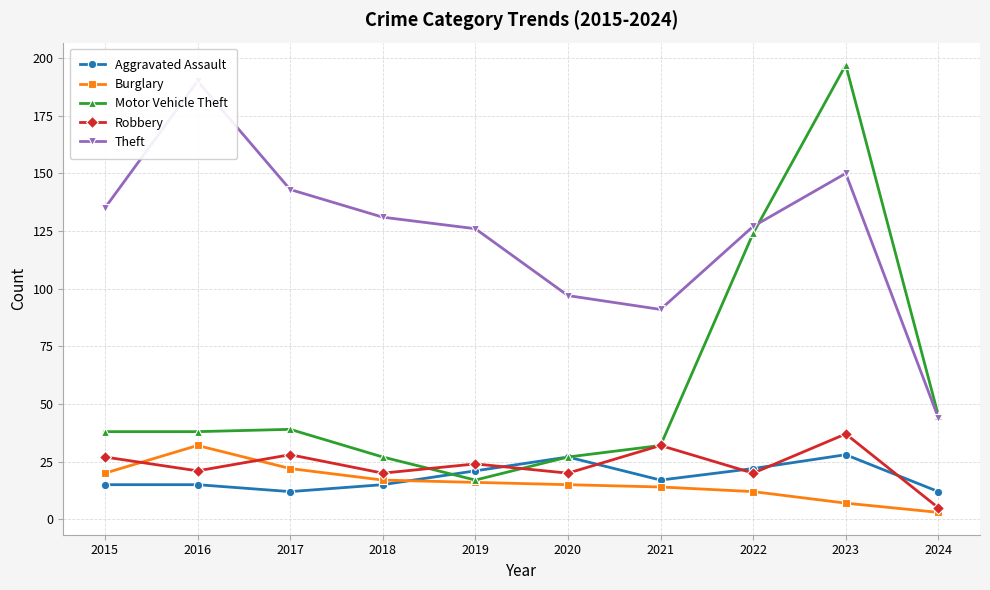

Does the chart have visible grid lines?

Yes